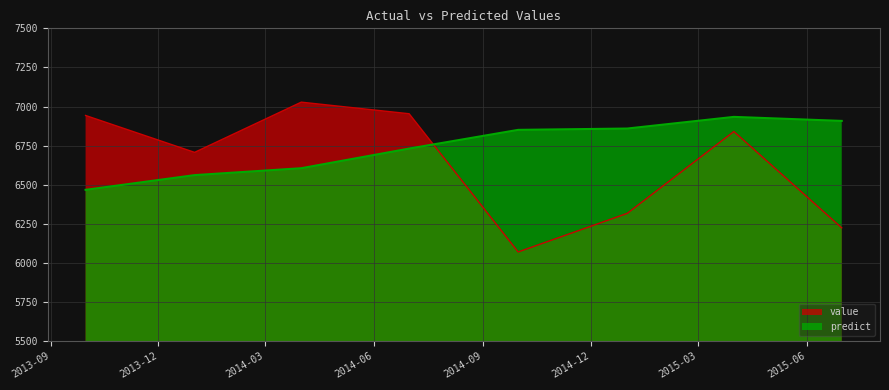

What is the difference between the highest and lowest values at 2015-06-30 12:00:00?

684.0